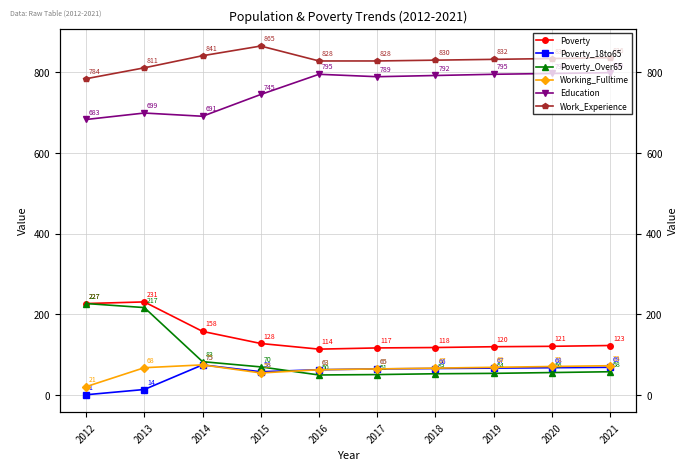

Is it true that Poverty_Over65 equals 124 at 2015?

False